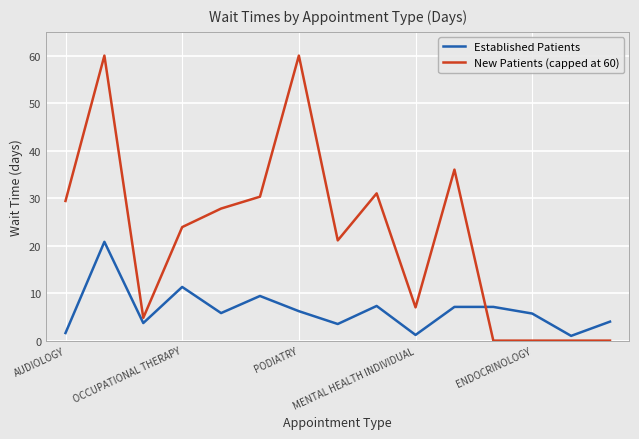

Rank the series by their maximum value, from lowest to highest.

Established Patients, New Patients (capped at 60)